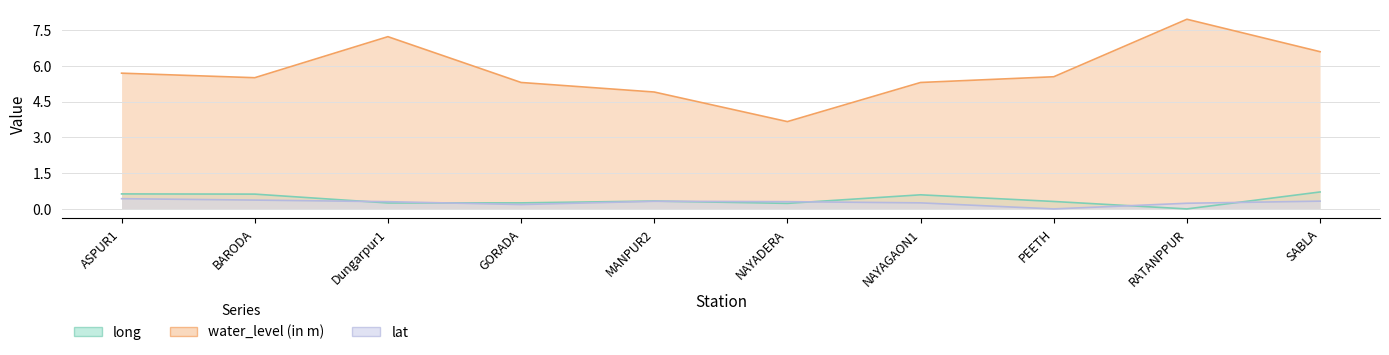

What is the spread (max minus min) of values at Dungarpur1?

7.0